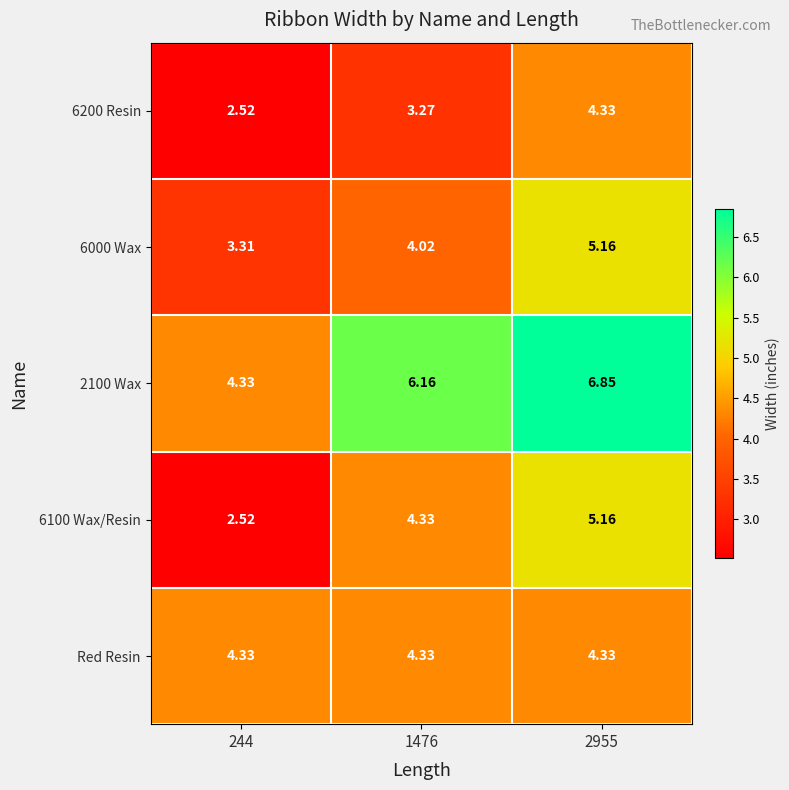

How many distinct data groups are displayed?

5